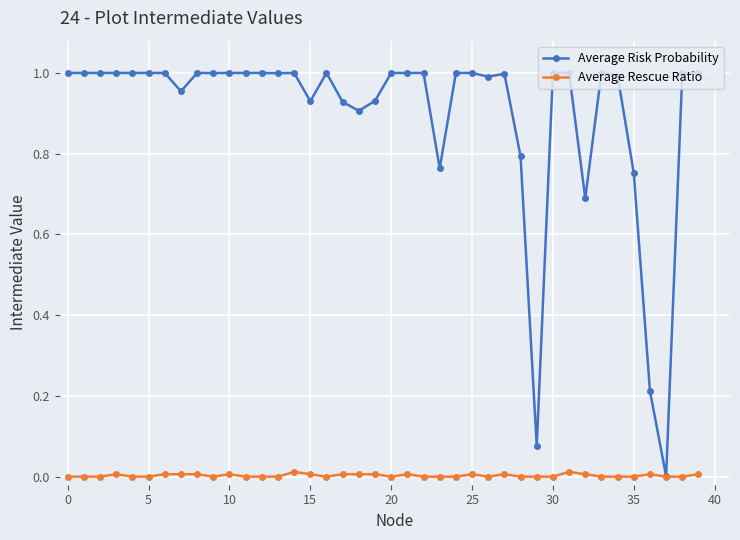

True or false: Average Risk Probability has more than 1 interior local peaks.

True